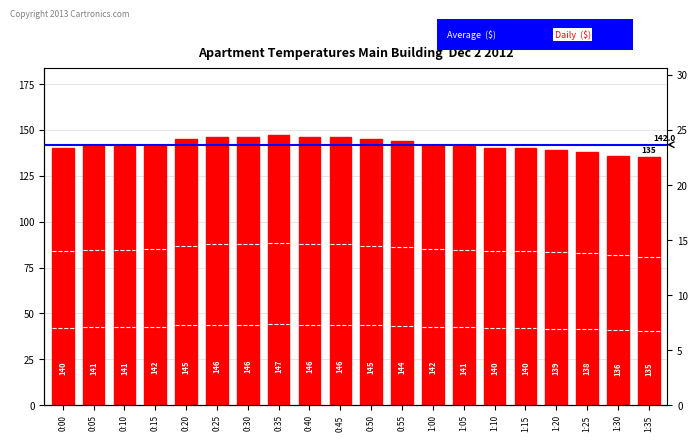

What is the maximum value shown in the chart?

147